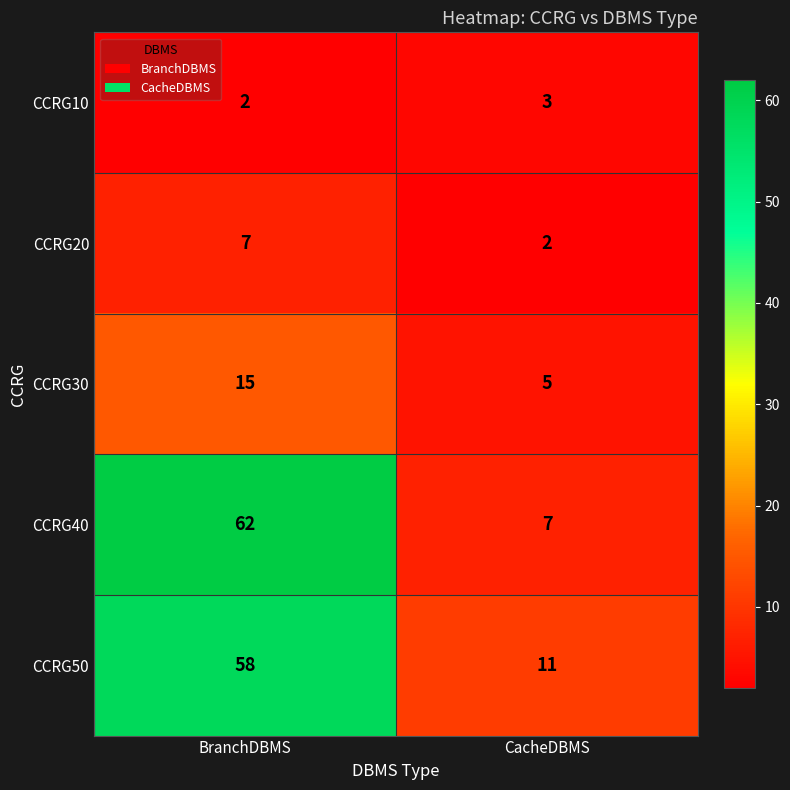

What is the difference between the CCRG50 values at BranchDBMS and CacheDBMS?

47